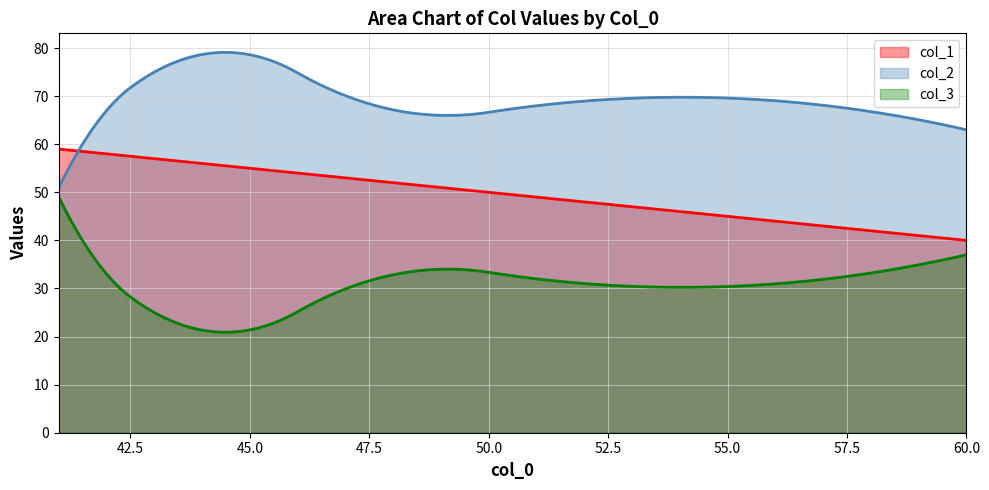

The col_1 series shows 57 at 43. True or false?

True